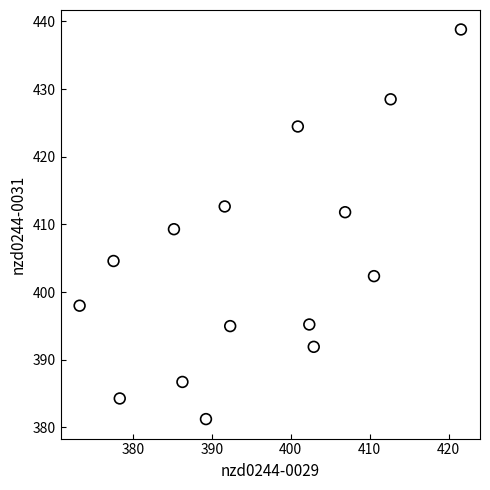

What Y value in the scatter plot is closest to 410?

409.3